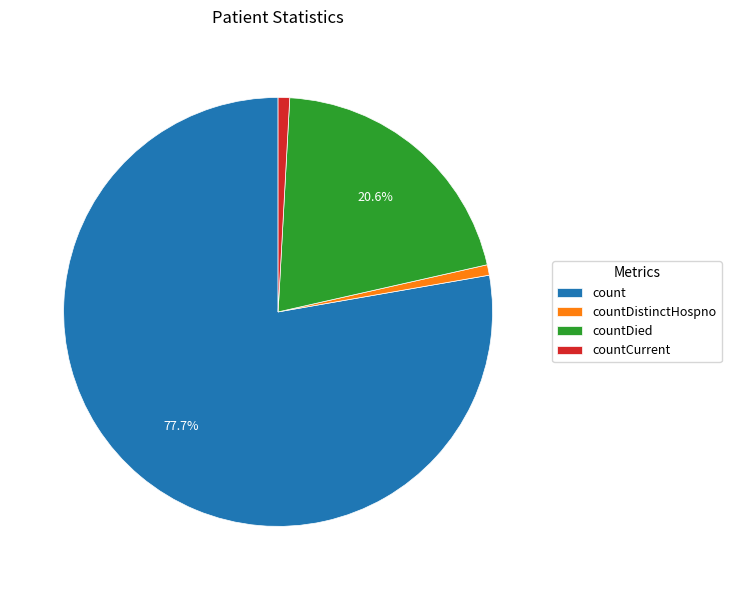

How many segments does this pie chart have?

4